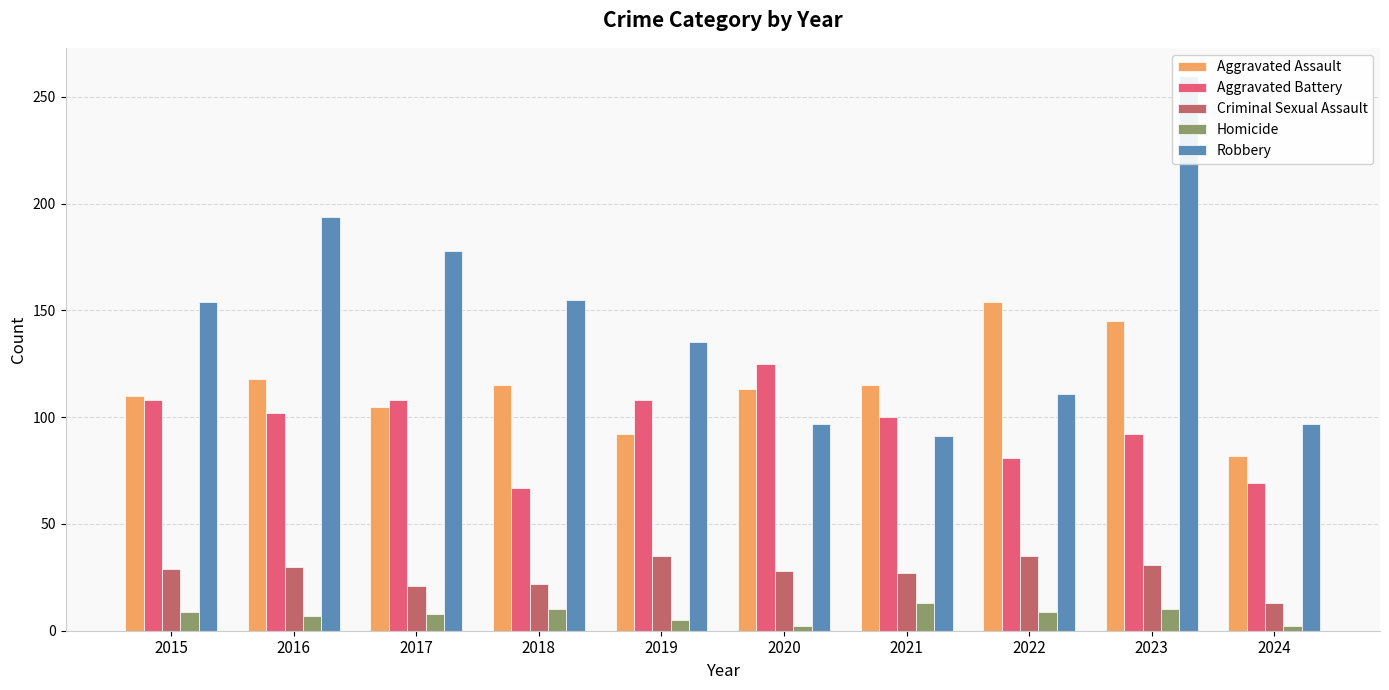

Which series has the largest total across all categories?

Robbery